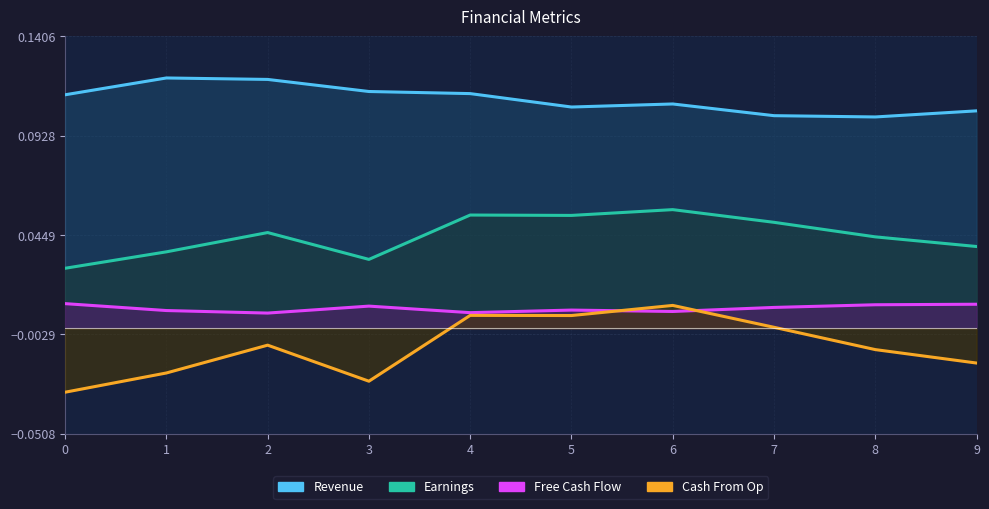

At which category does Cash From Op reach its first local peak?

2